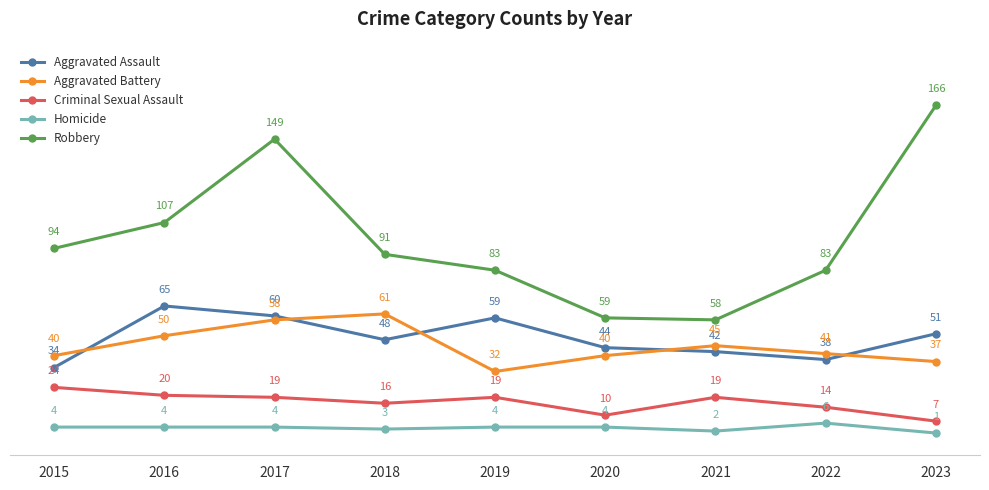

Is this an area chart (filled region under the line)?

No